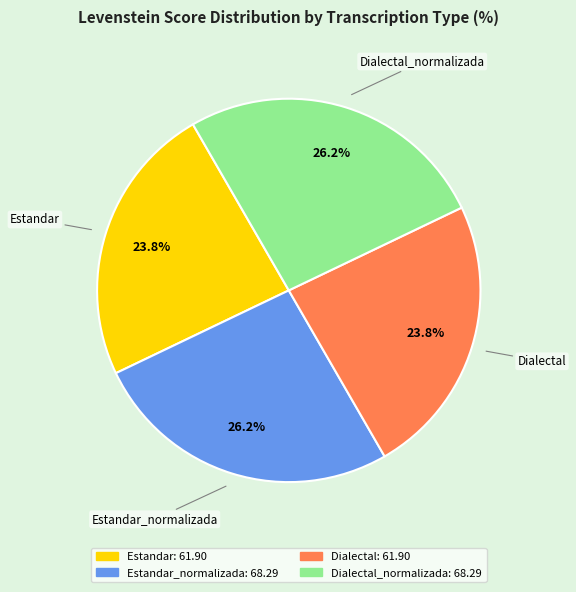

Does any single category account for the majority?

No